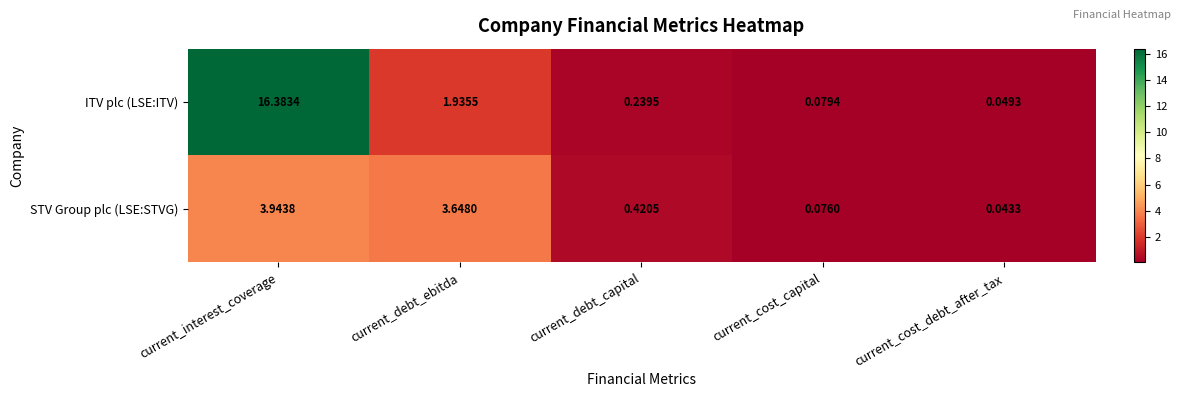

Which series has the largest total across all categories?

ITV plc (LSE:ITV)